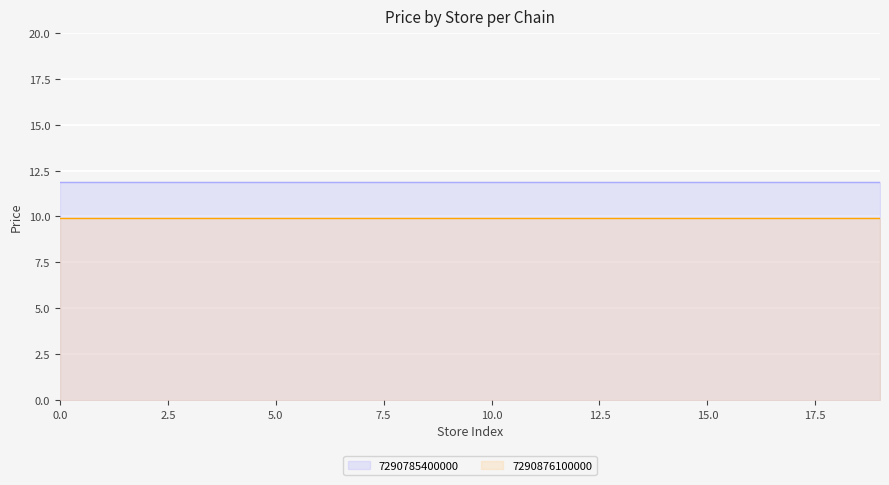

Is it true that 7290785400000 equals 16.9 at 6?

False